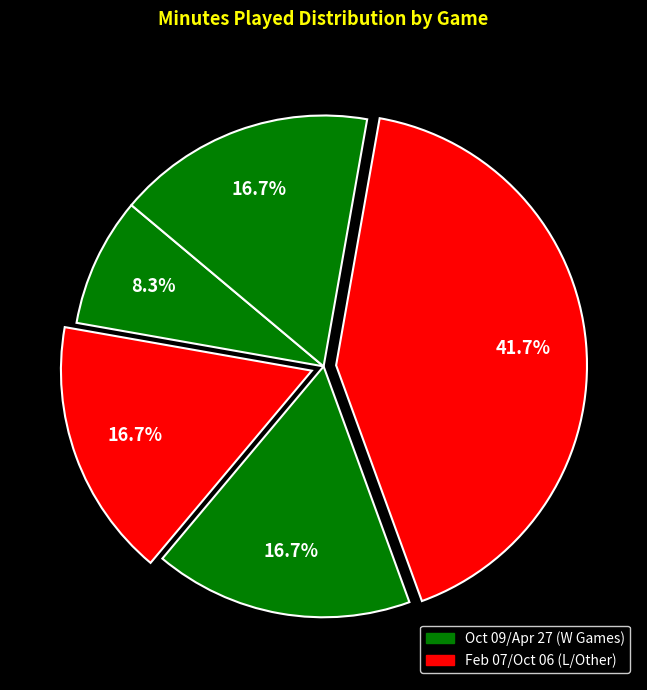

Is there a majority slice in this chart?

No